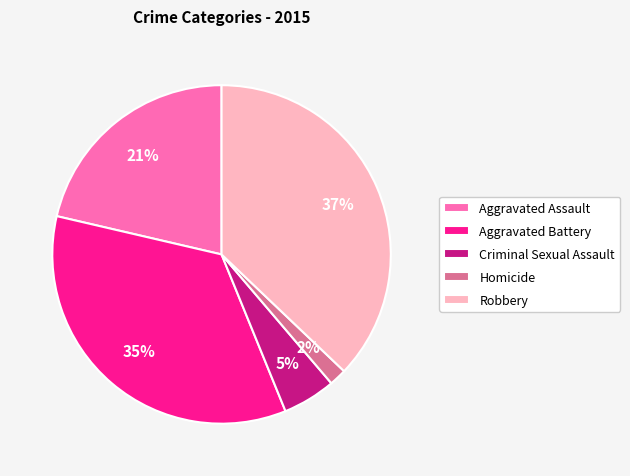

Rank the categories by value from lowest to highest.

Homicide, Criminal Sexual Assault, Aggravated Assault, Aggravated Battery, Robbery